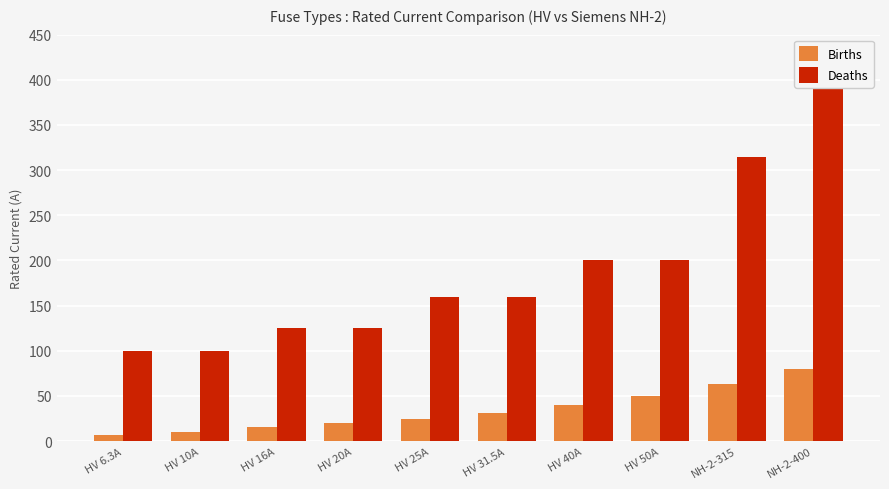

What are all the series names shown in the legend?

Births, Deaths